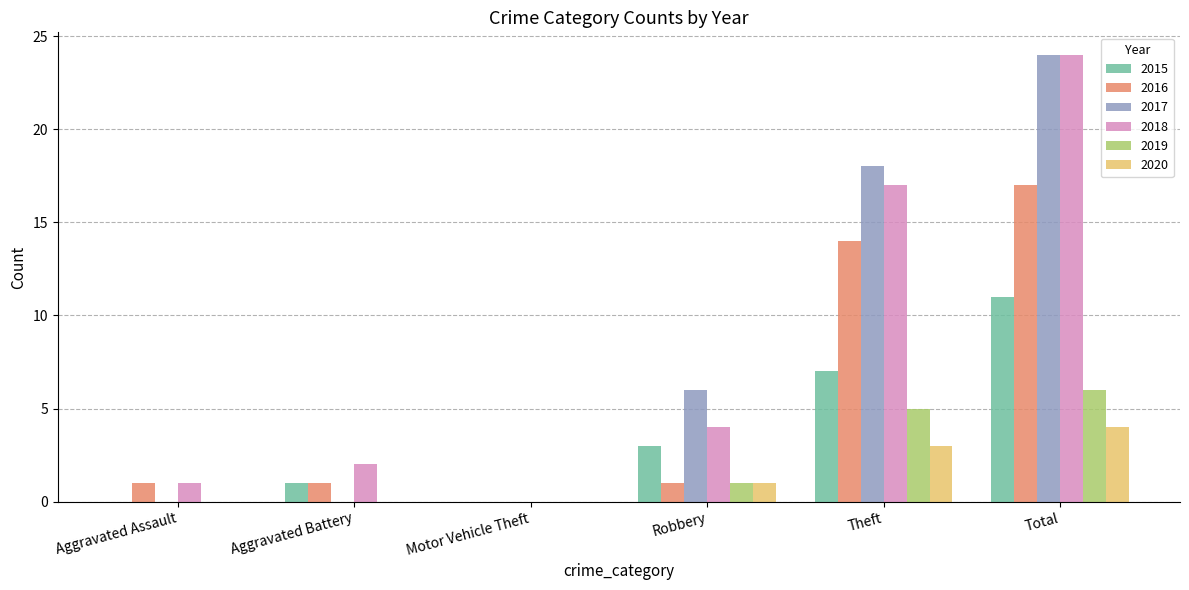

At which category is the sum across all series the highest?

Total